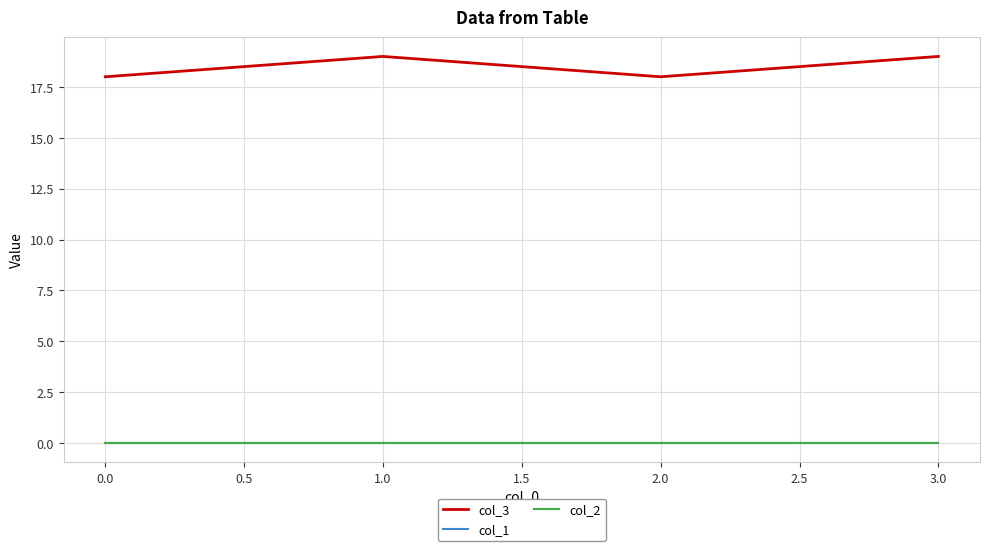

Does the chart have visible grid lines?

Yes